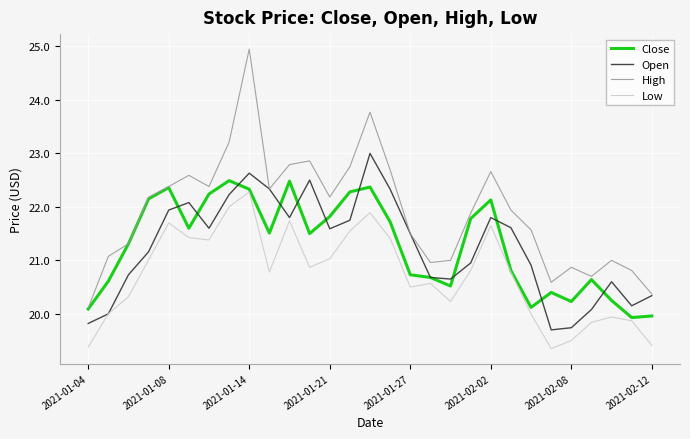

True or false: Low and High intersect in this chart.

False